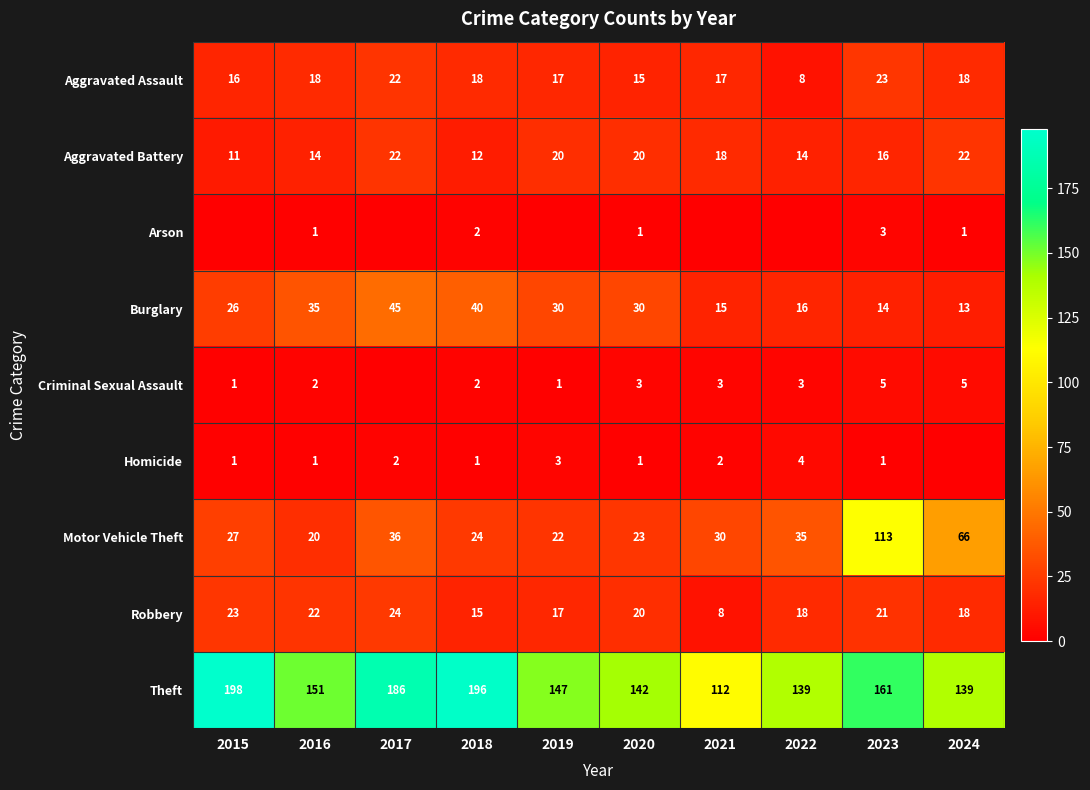

The value of Robbery at 2021 is 8. True or false?

True